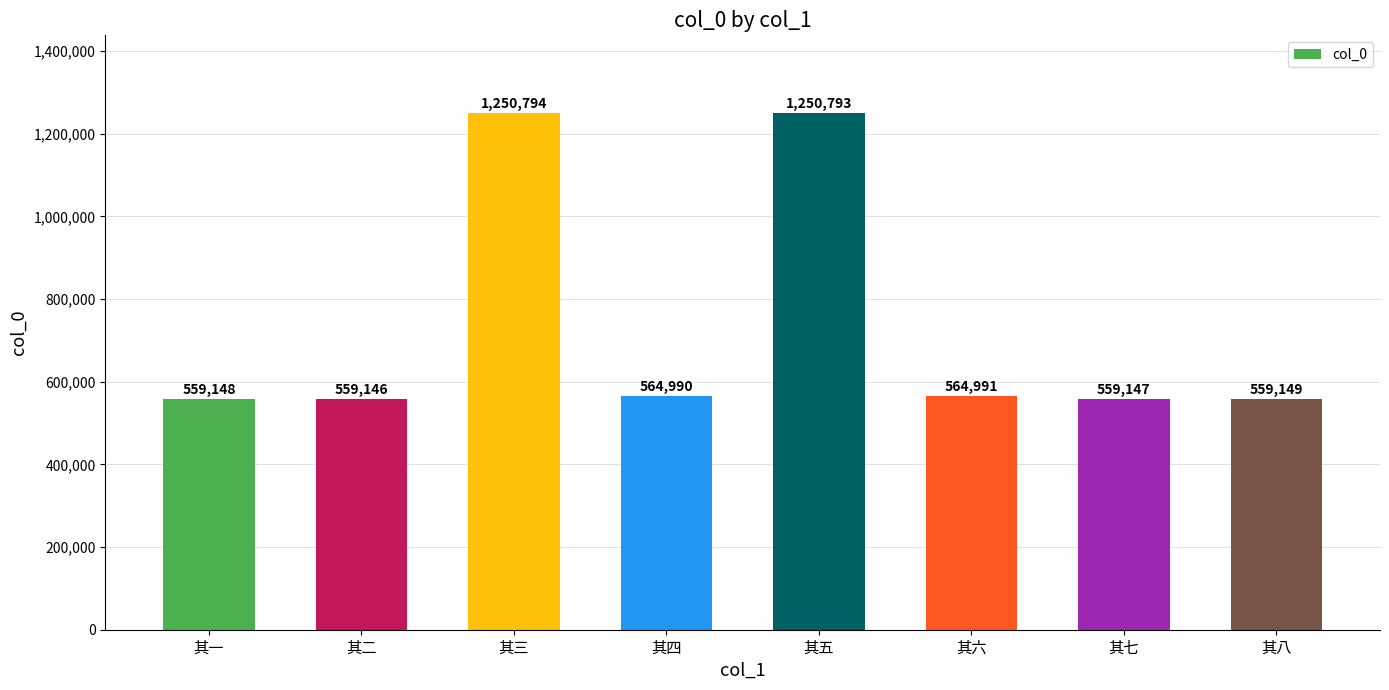

Which has a higher value, 其一 or 其四?

其四